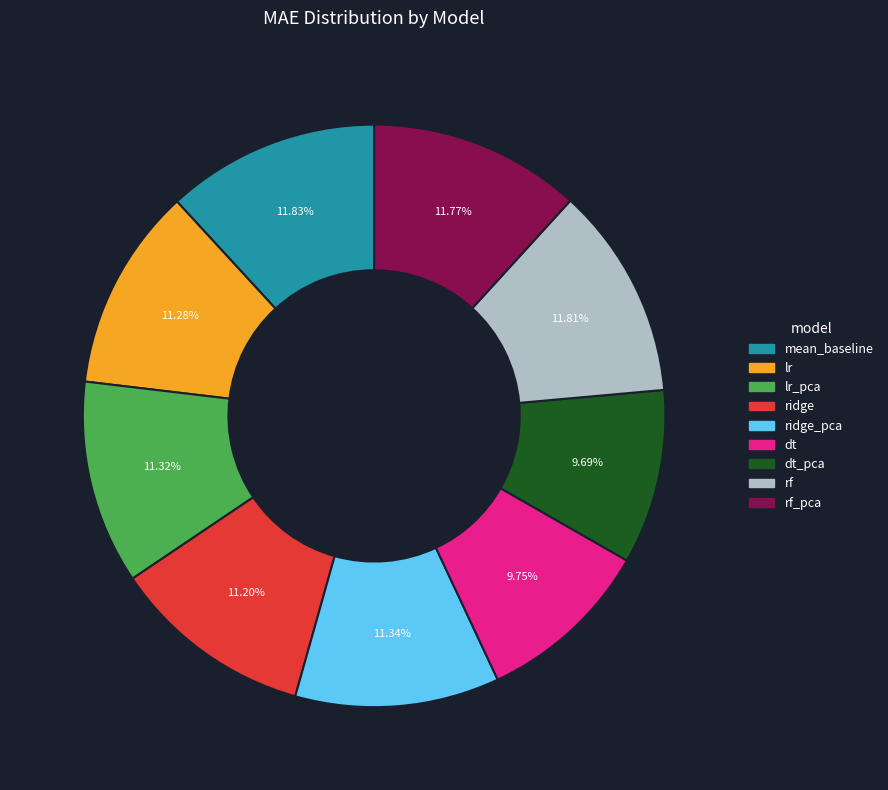

Is there any slice that represents more than half of the pie?

No